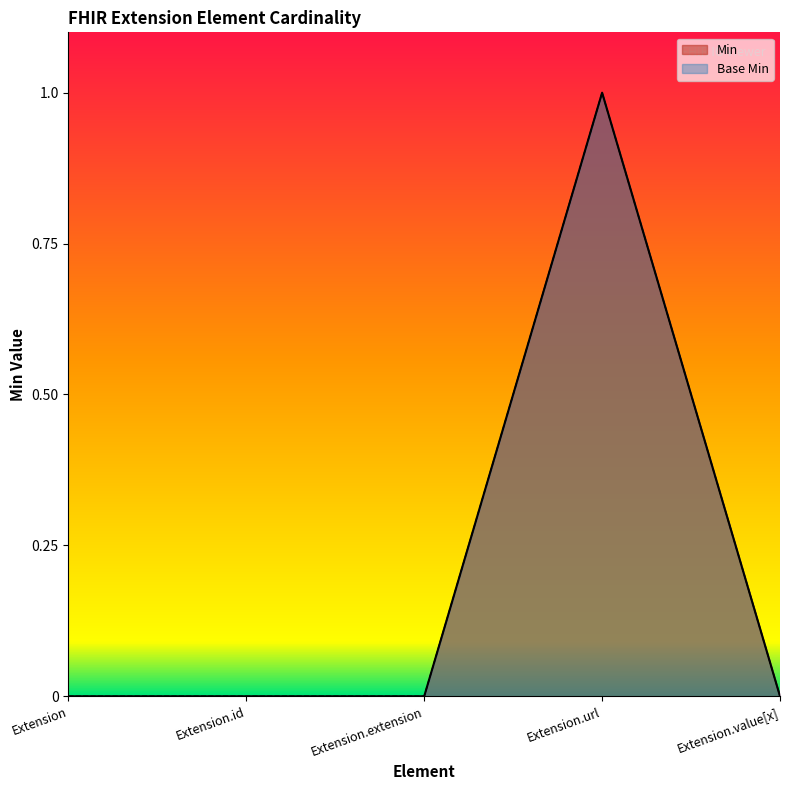

What are all the series names shown in the legend?

Min, Base Min